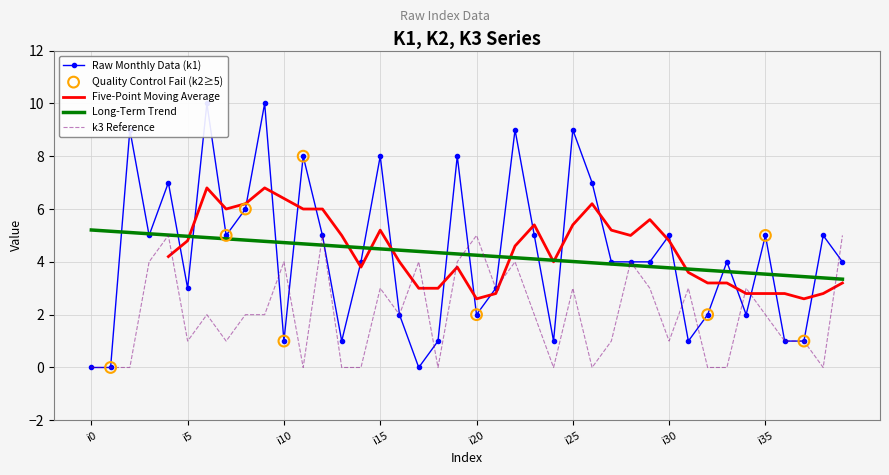

Which series has the largest Y range (max minus min)?

k1